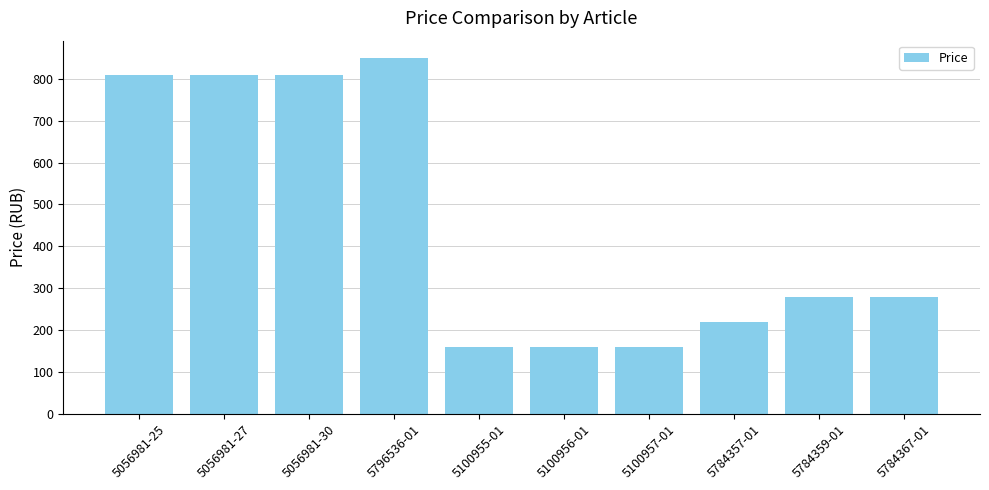

What is the sum of the values at 5100957-01 and 5056981-30?

968